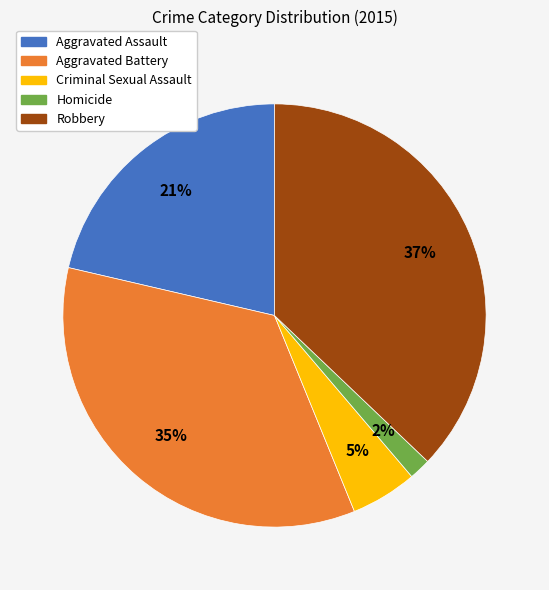

Is it true that Aggravated Battery is 35% of the pie?

True